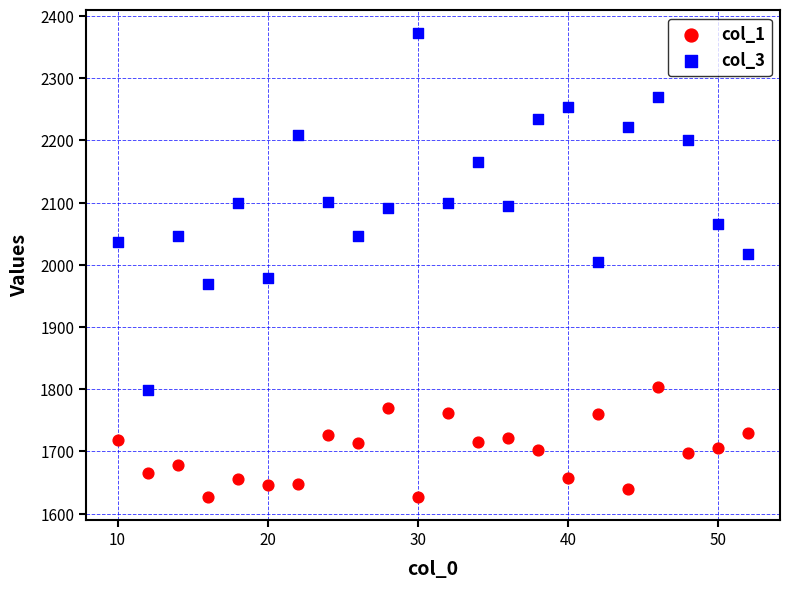

Which series reaches the maximum Y coordinate?

col_3